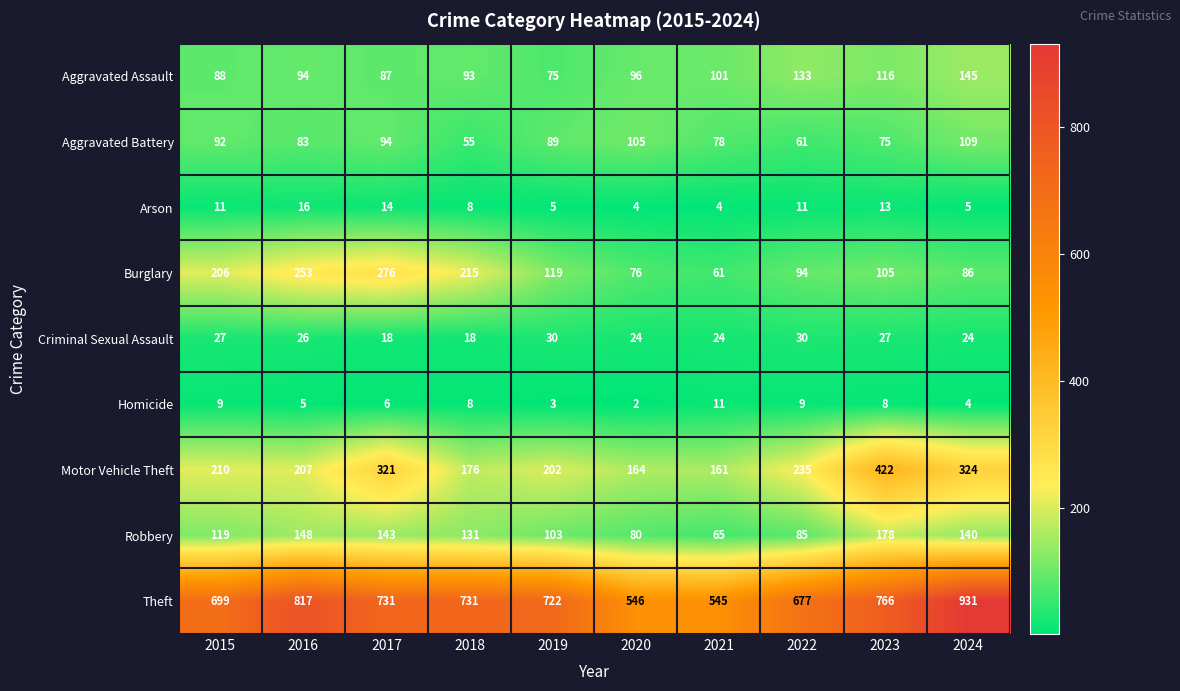

What is the total value across all series at 2018?

1435